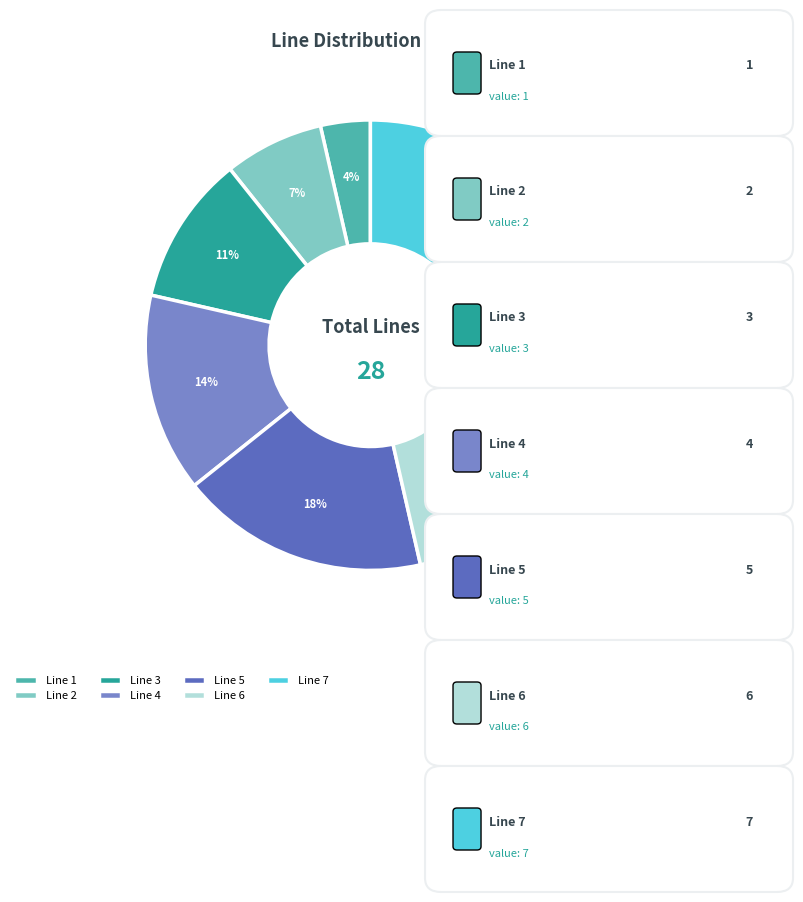

To the nearest percent, what is the average slice percentage?

14%